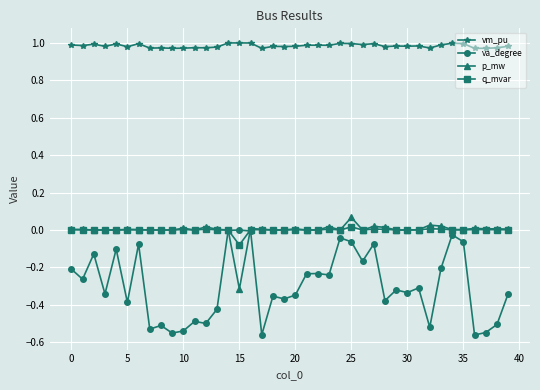

Which series has the widest spread of values?

va_degree